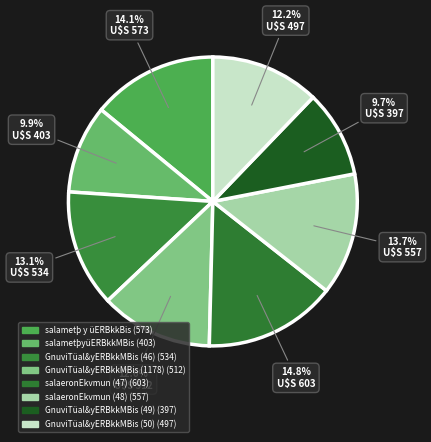

Does salametþ y üERBkkBis represent more than half of the total?

No